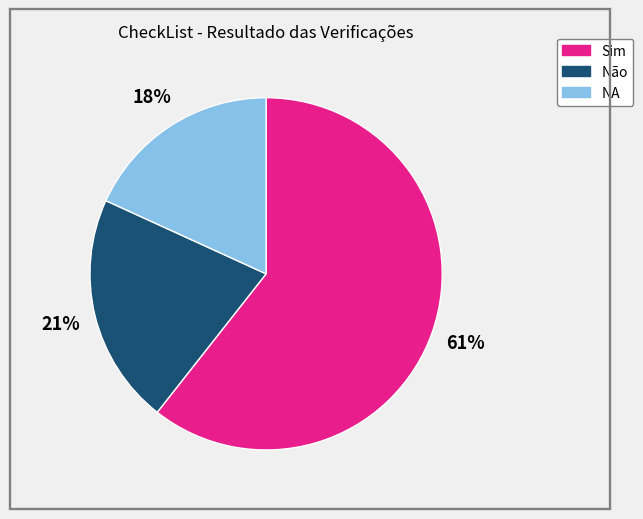

Is it true that Não is 21% of the pie?

True